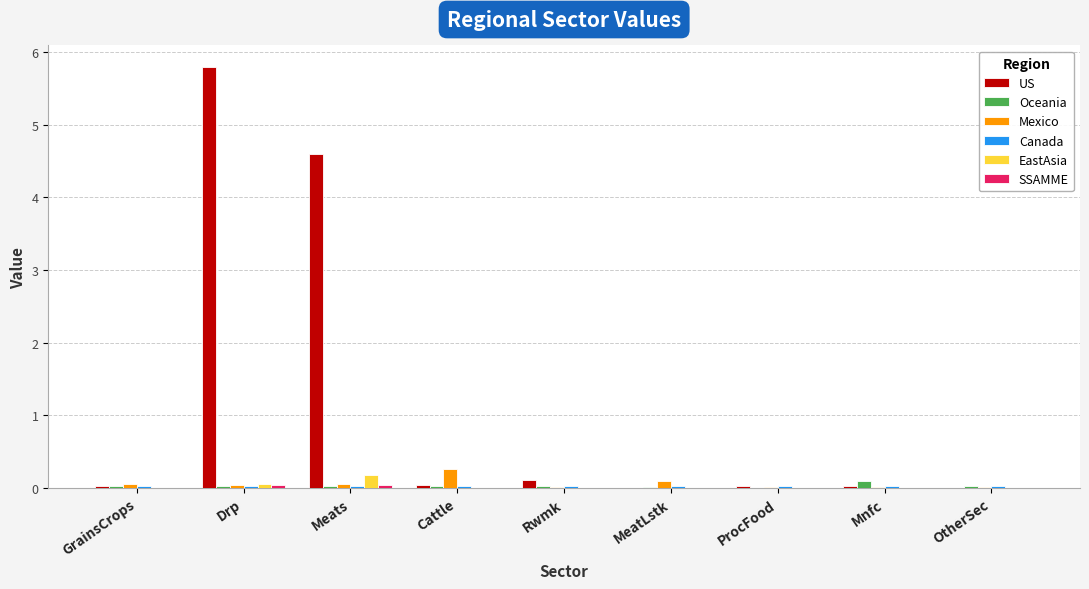

At which category is the sum across all series the highest?

Drp